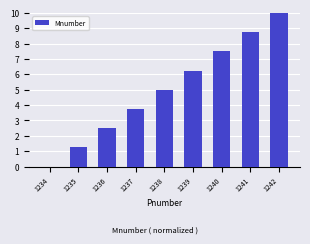

How many distinct data groups are displayed?

1